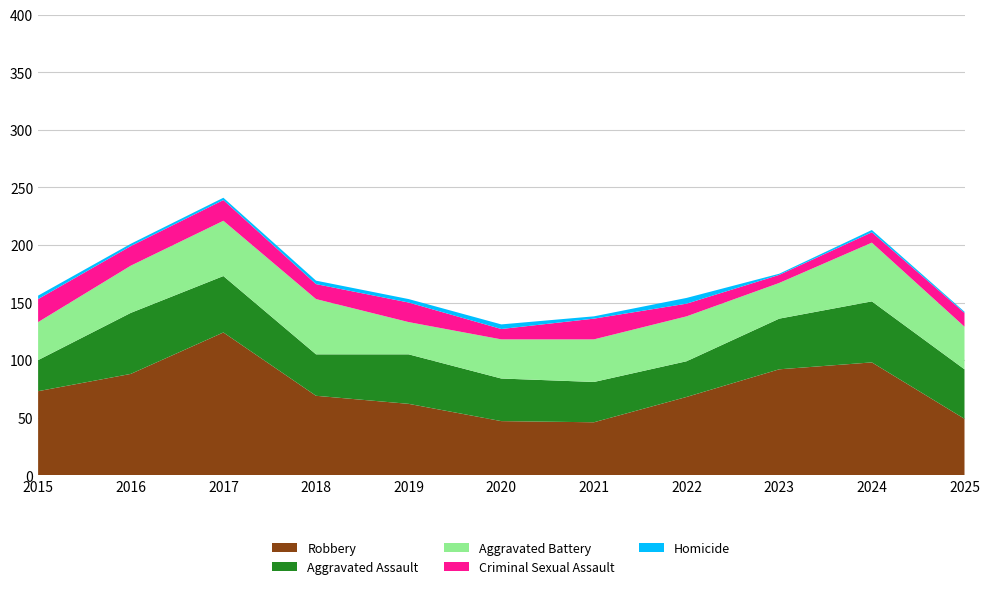

Reading left to right, transcribe all the data shown in this chart.

Robbery: 73	88	124	69	62	47	46	68	92	98	49
Aggravated Assault: 27	53	49	36	43	37	35	31	44	53	43
Aggravated Battery: 33	41	48	48	28	34	37	39	31	51	37
Criminal Sexual Assault: 20	17	18	13	17	9	18	11	7	9	12
Homicide: 3	2	2	3	3	4	2	5	1	2	1